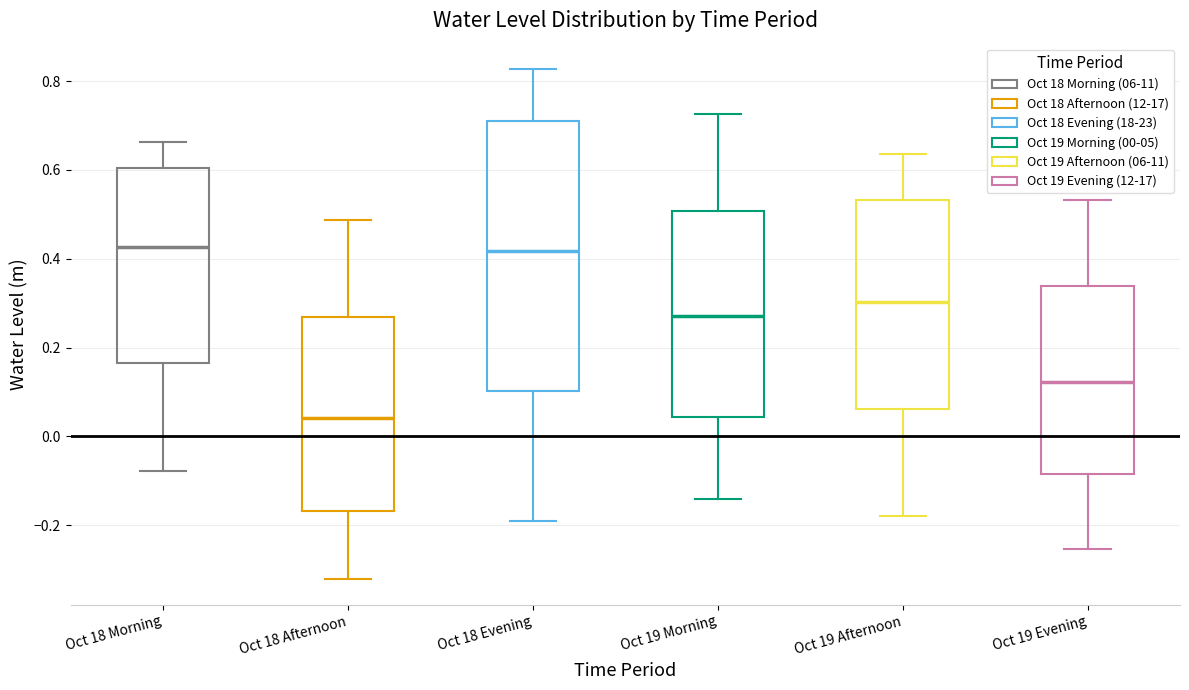

Which box's median line is the lowest?

Oct 18 Afternoon